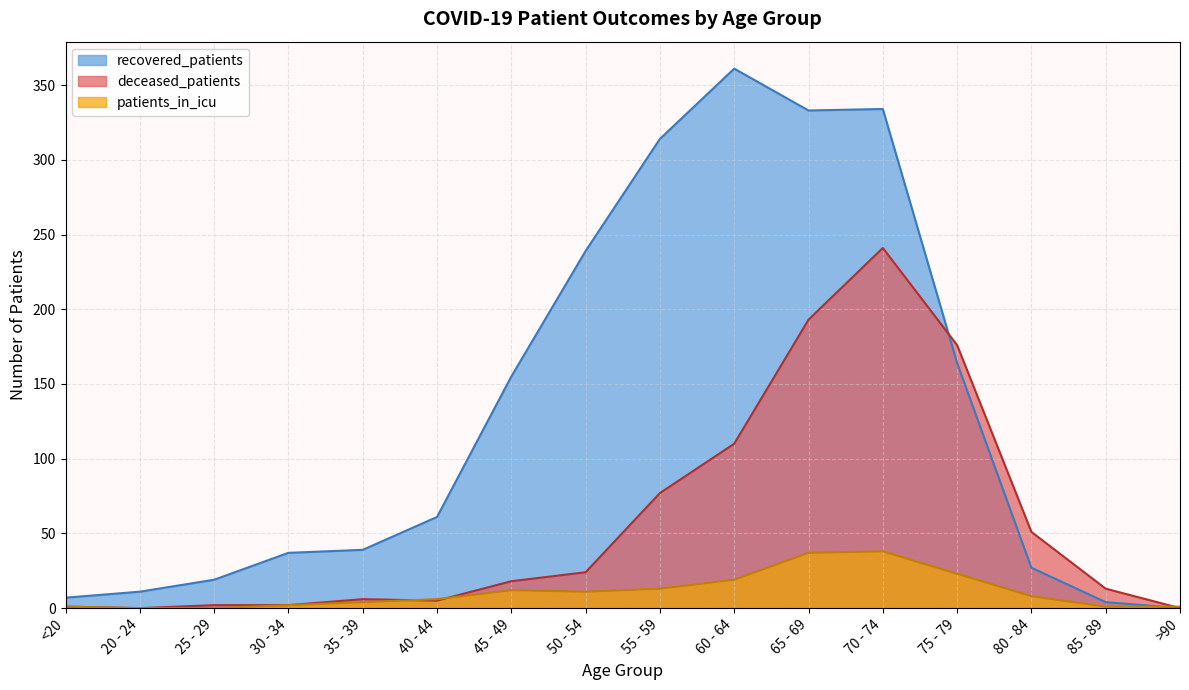

Between <20 and 55 - 59, which series saw the biggest shift?

recovered_patients